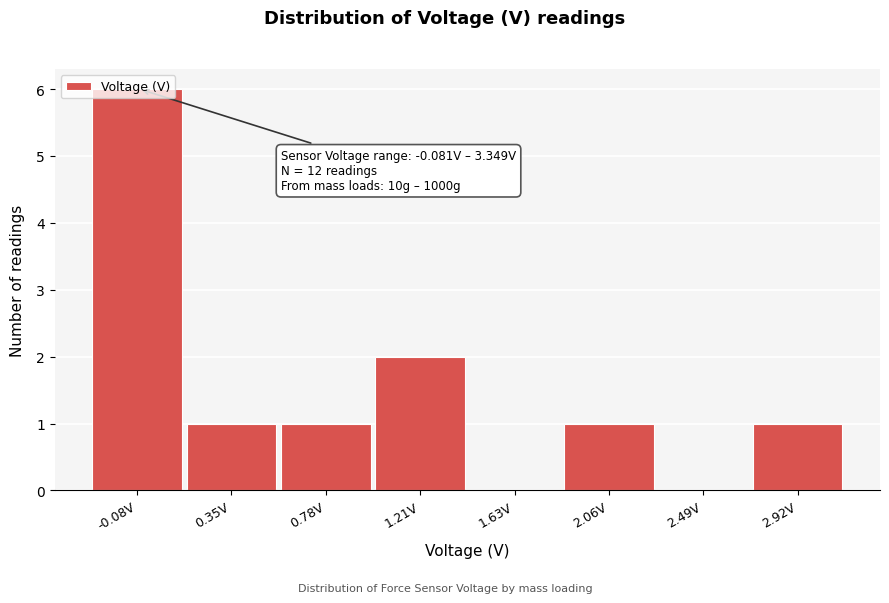

The chart shows a value of 1 at 0.78V. True or false?

True